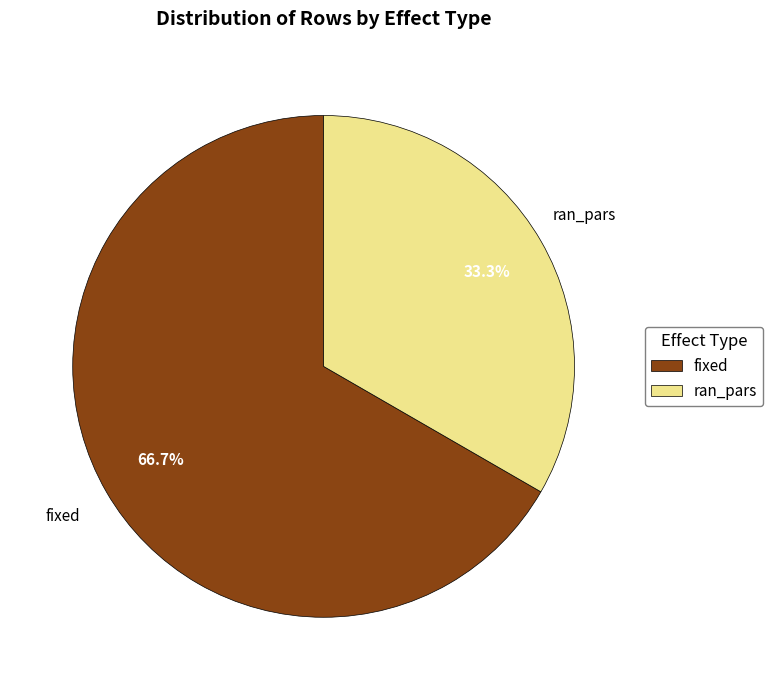

Rank the categories by value from lowest to highest.

ran_pars, fixed